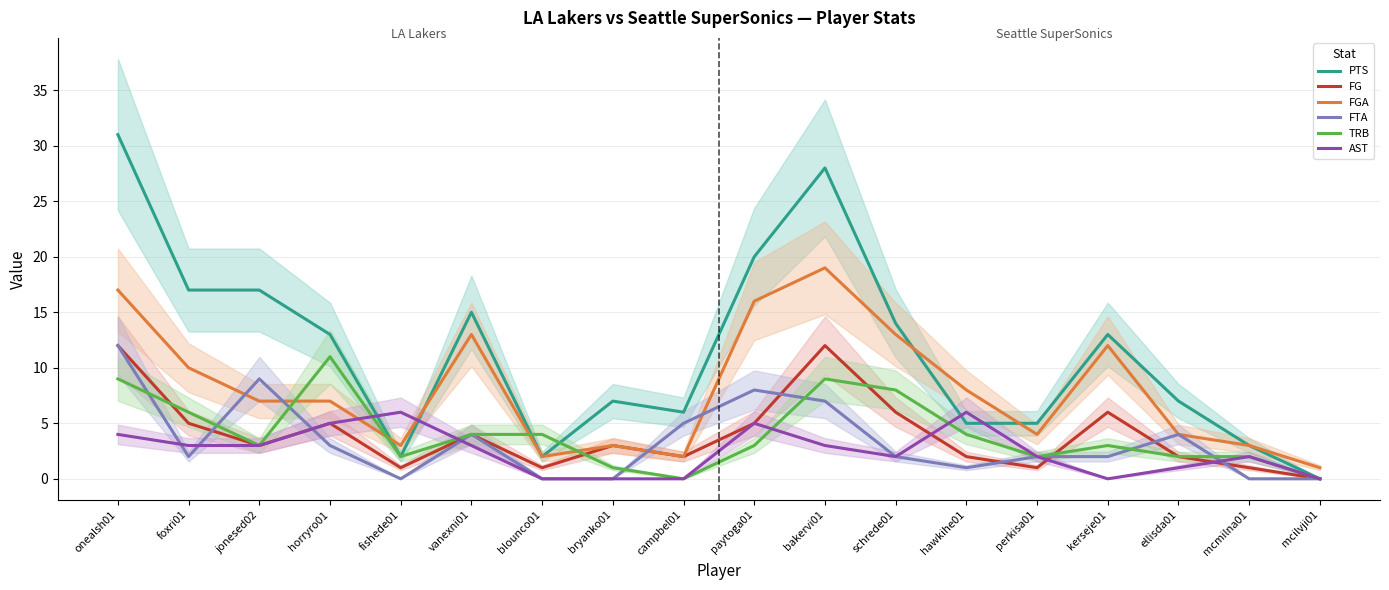

Is it true that TRB equals 1 at paytoga01?

False